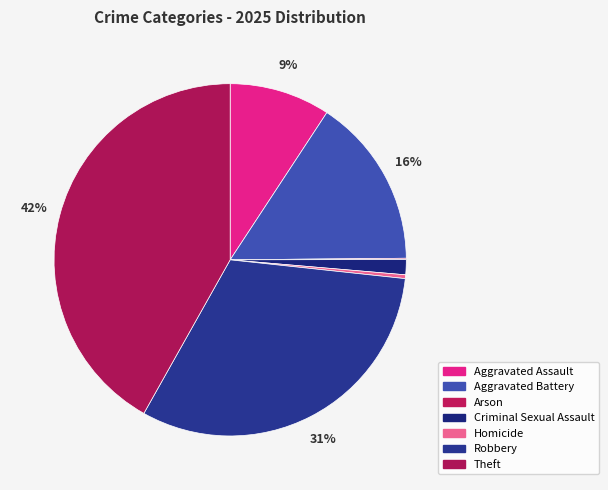

To the nearest percent, what is the average slice percentage?

14%